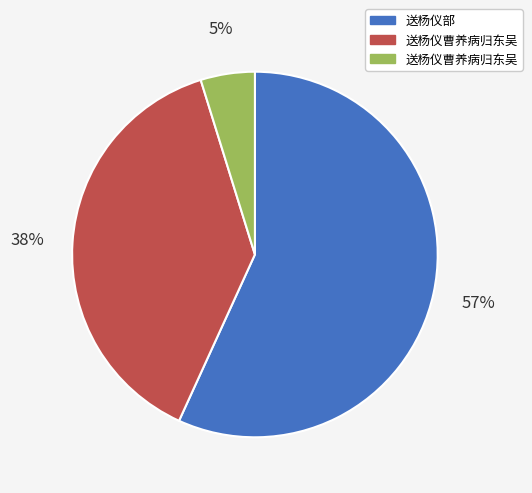

To the nearest percent, what is the average slice percentage?

33%